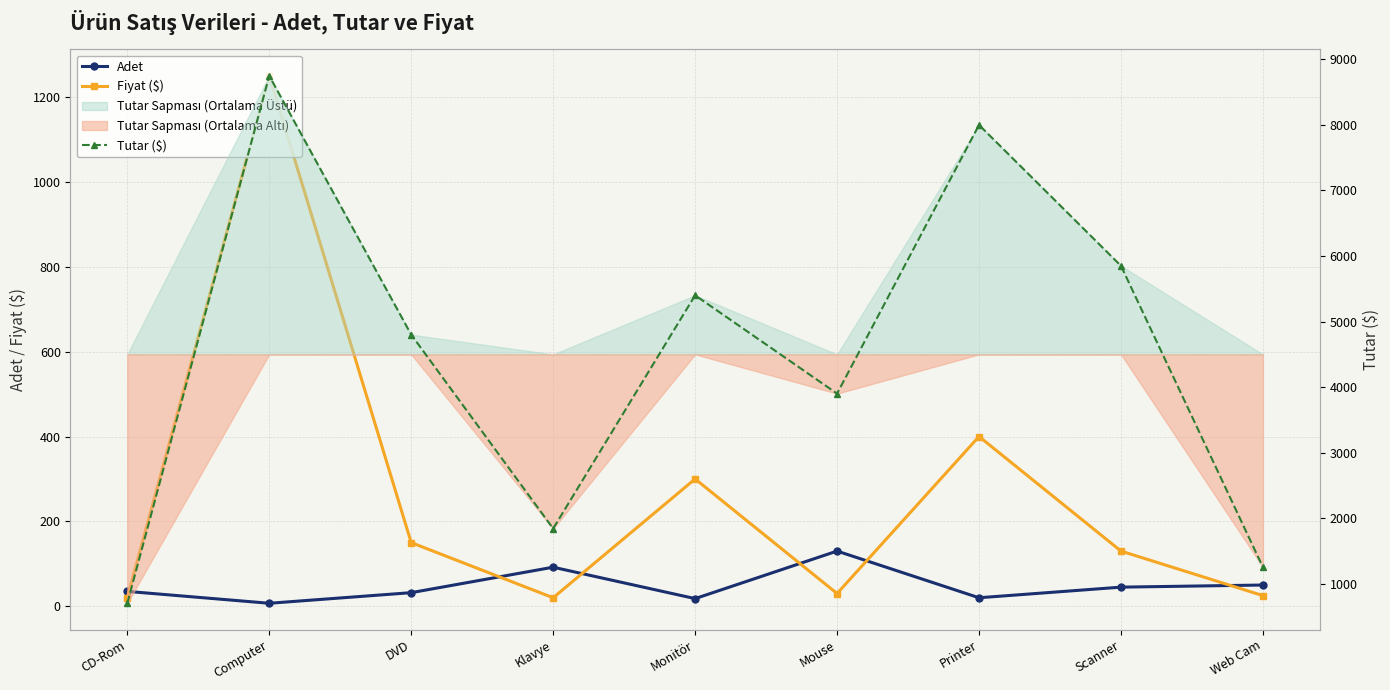

At which label does Fiyat ($) reach its minimum?

CD-Rom